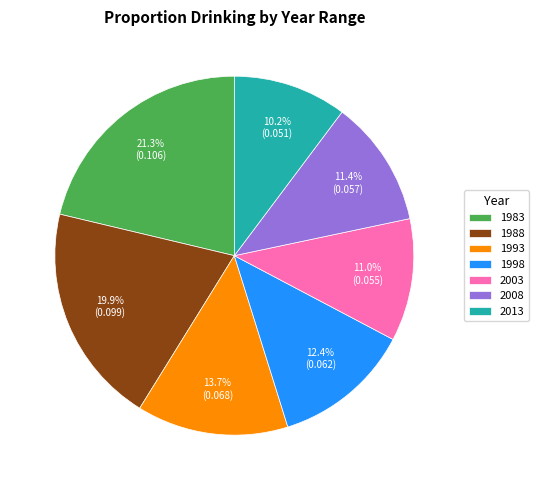

What is the largest slice in the pie chart?

1983